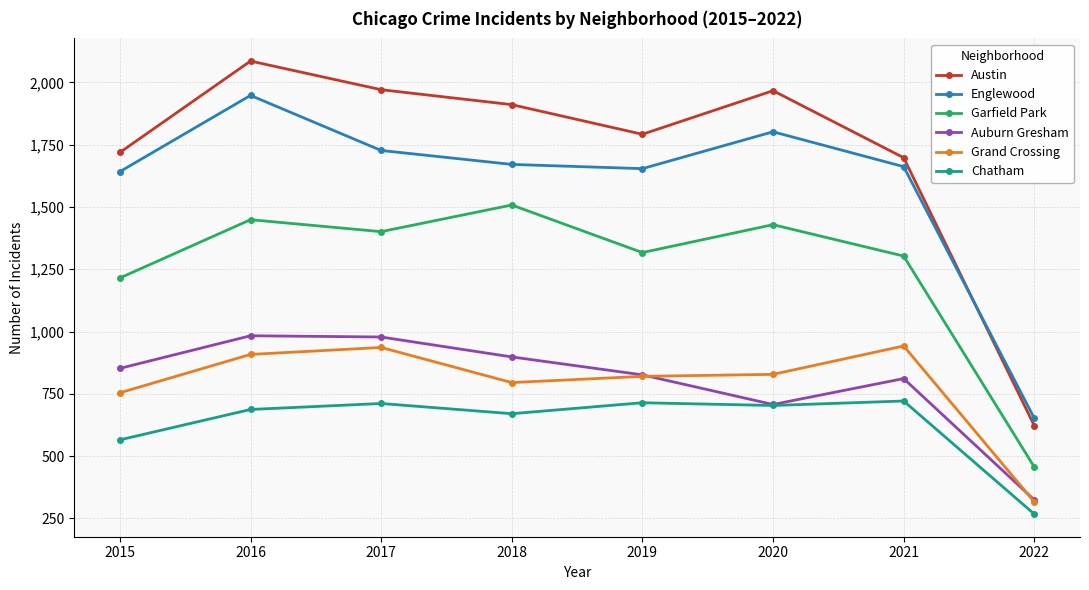

True or false: Englewood has more than 2 points higher than both neighbors.

False